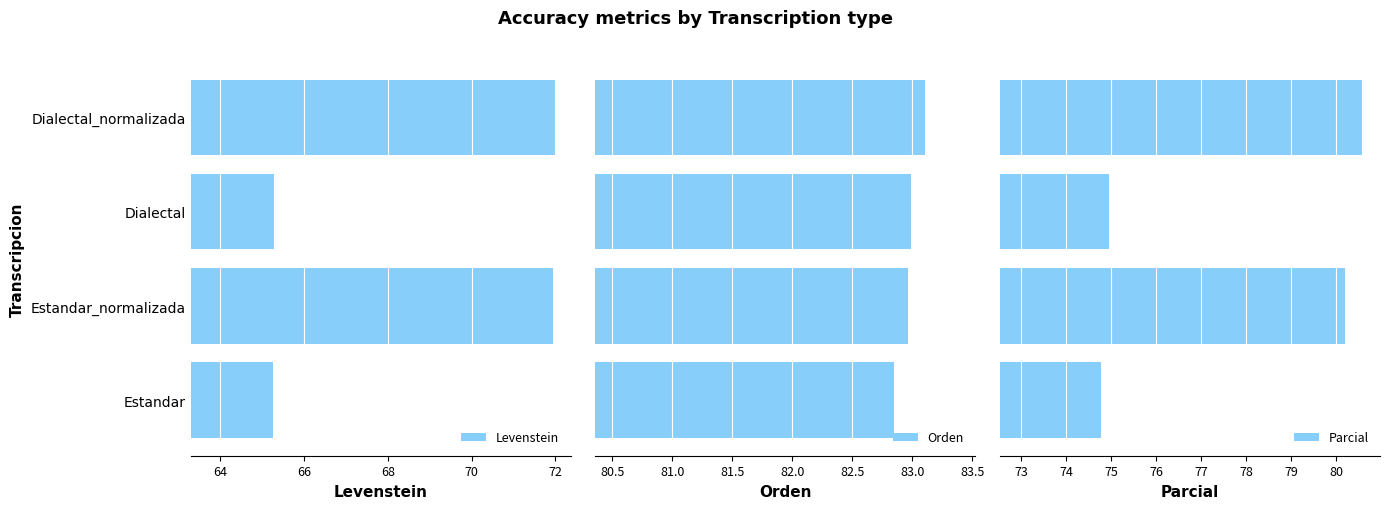

What is the sum of all Levenstein values?

274.5